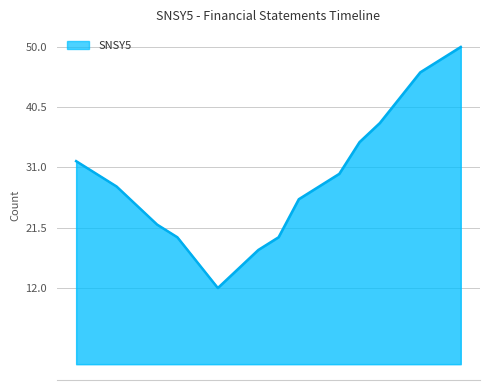

What is the approximate value at 16?

42